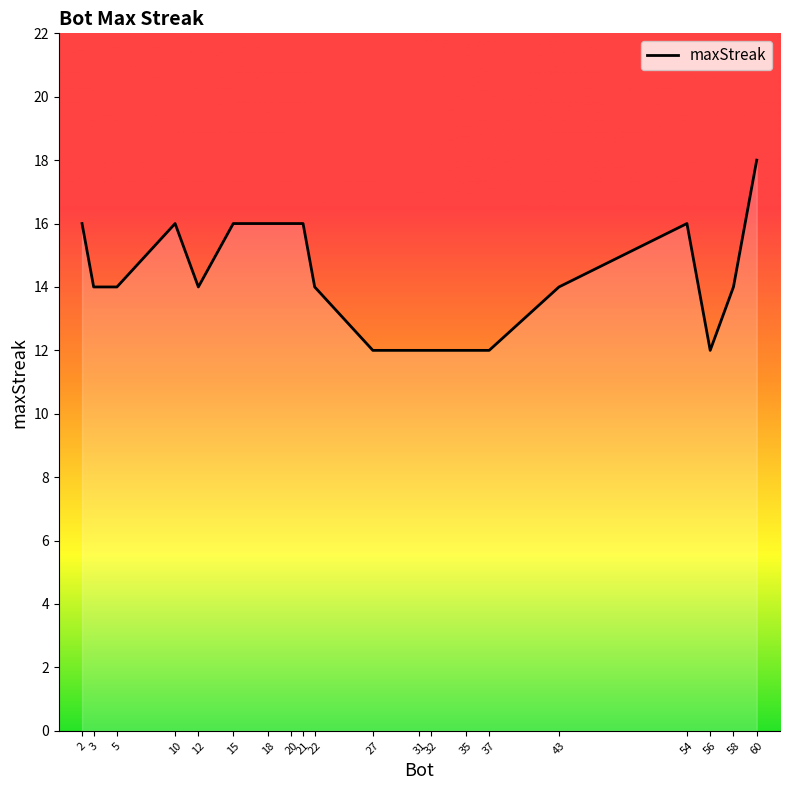

Is it true that the value at 3 is 6?

False